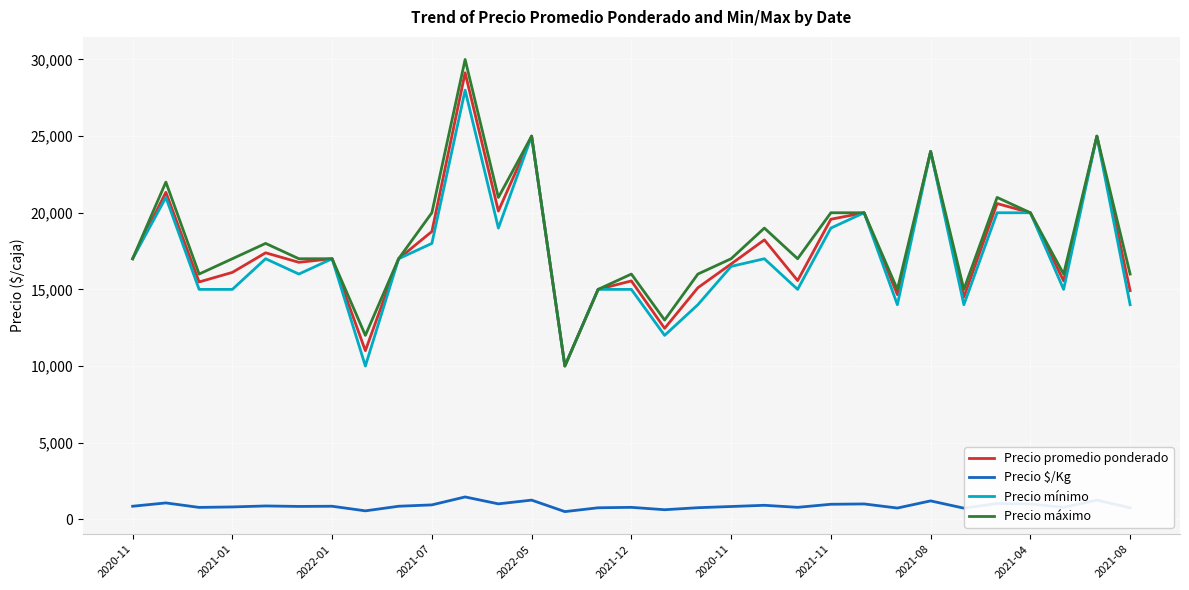

What is the greatest value displayed?

30000